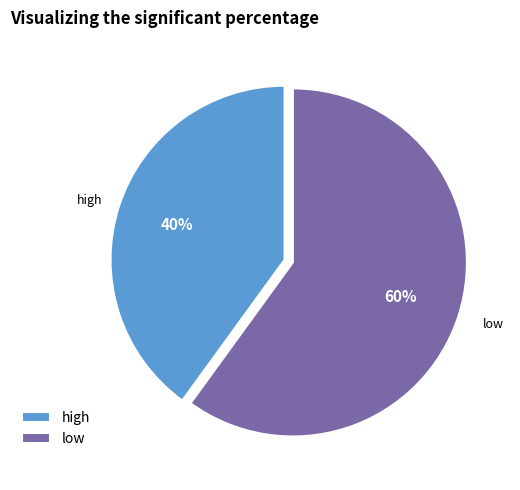

To the nearest percent, what is the difference between the largest and smallest slice percentages?

20%